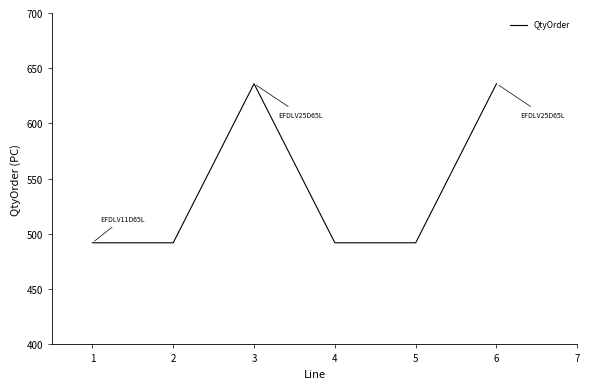

What is the average value?

540